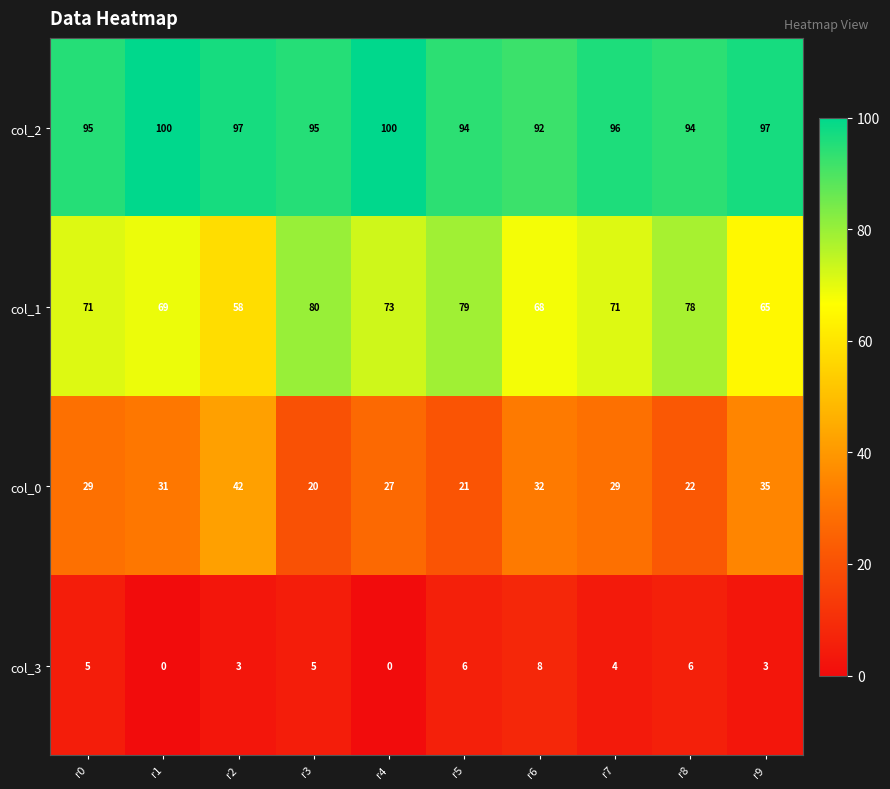

How many series are shown in this chart?

4